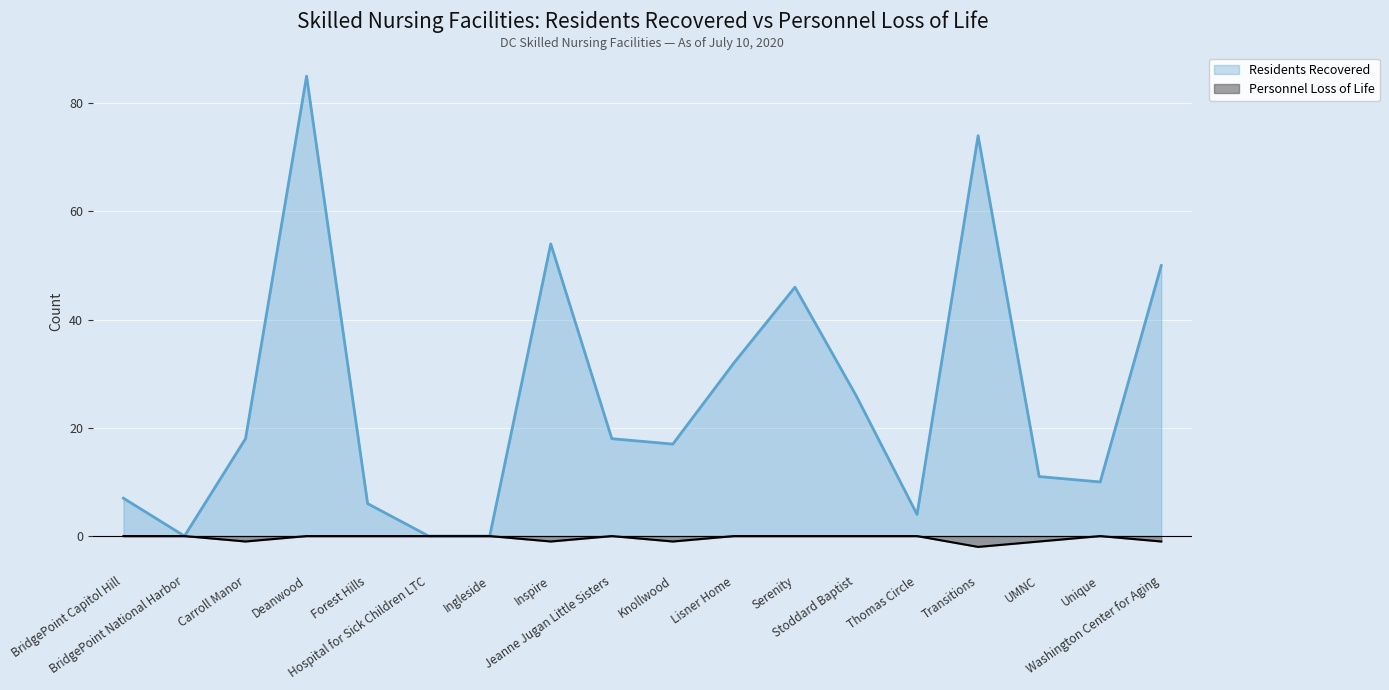

How many categories are shown in the chart?

18